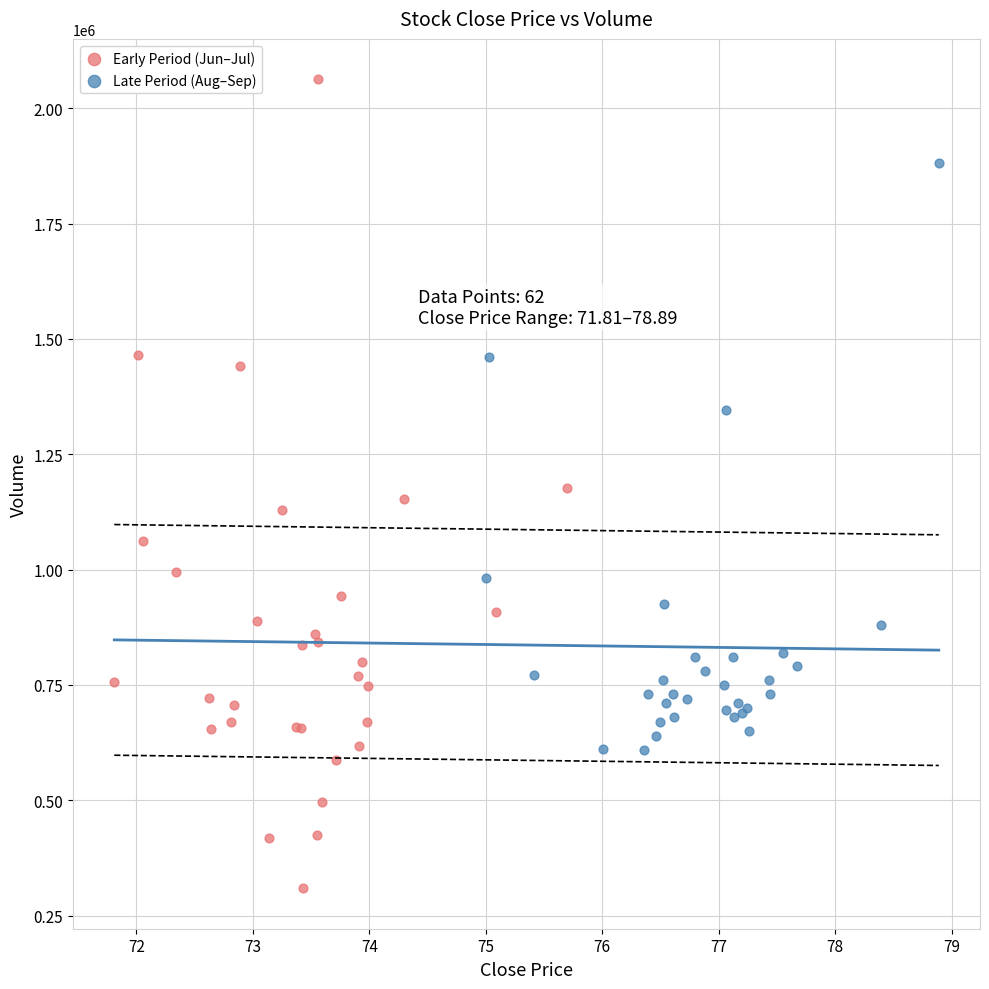

Which series reaches the minimum Y coordinate?

Early Period (Jun–Jul)